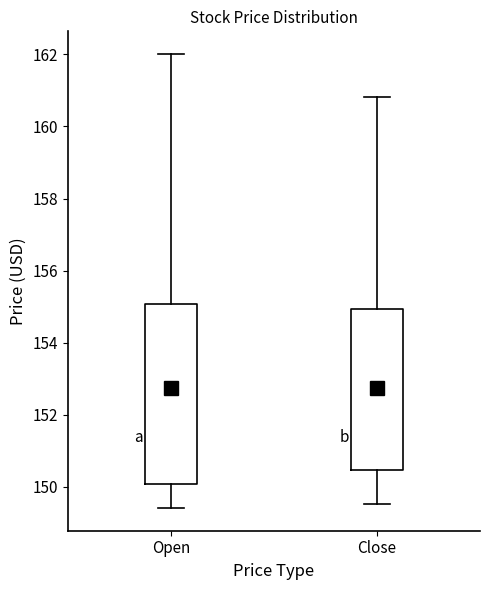

Which box has the lowest median line?

Open